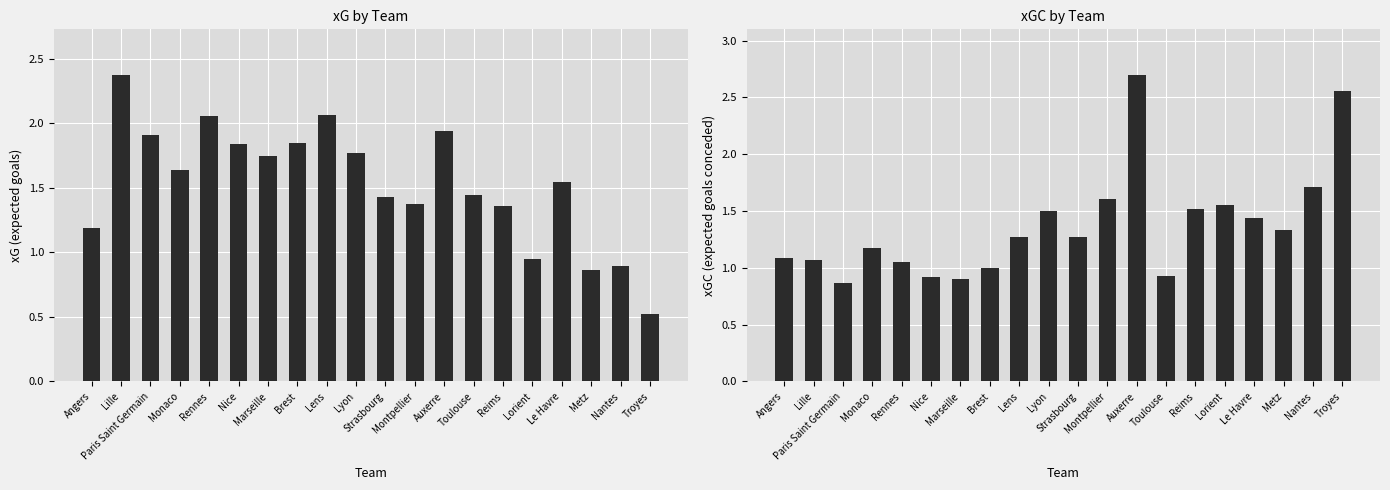

At which label does xG first exceed 1?

Angers